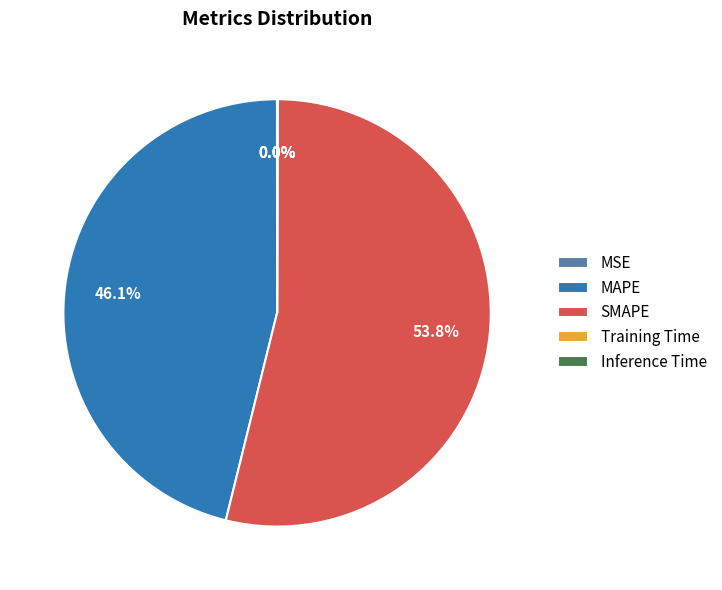

Does any single category account for the majority?

Yes